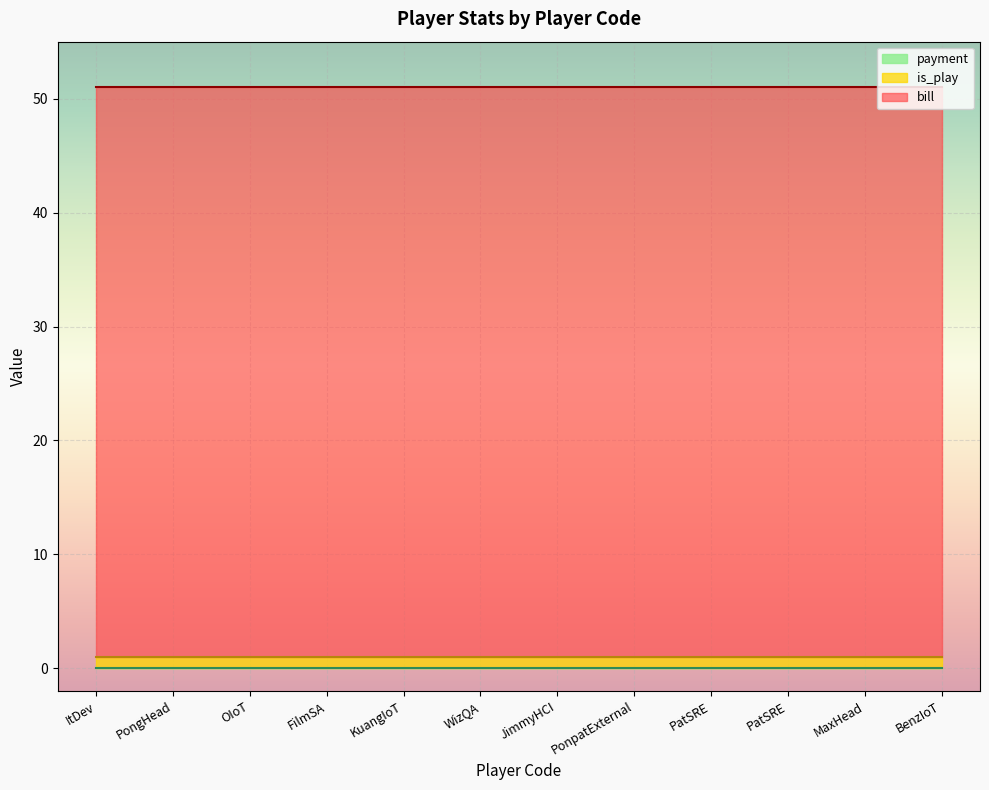

True or false: payment and bill cross at least once.

False